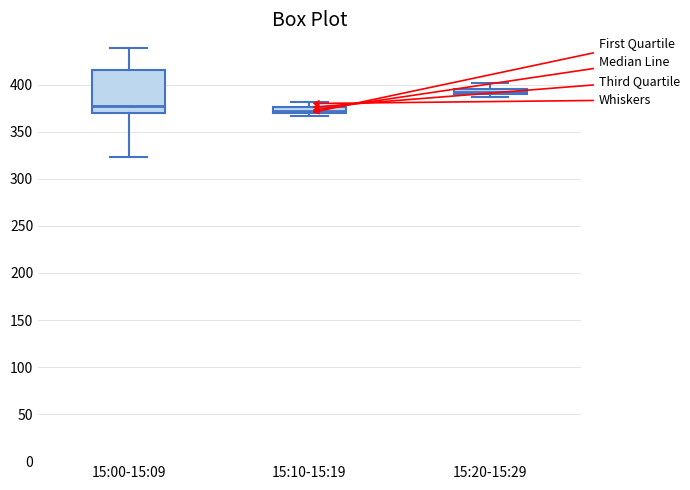

Where does the median line of the box for 15:00-15:09 sit on the y-axis? The values are not printed on the chart, so give them approximately, as read against the axis.

380